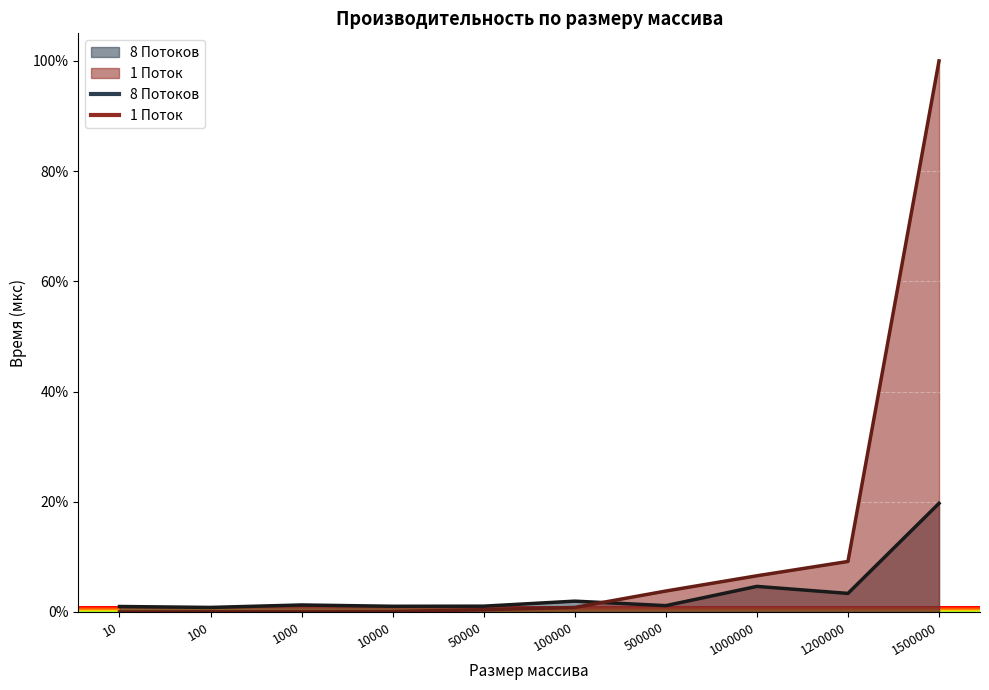

The 1 Поток series shows 0.0 at 1000. True or false?

False